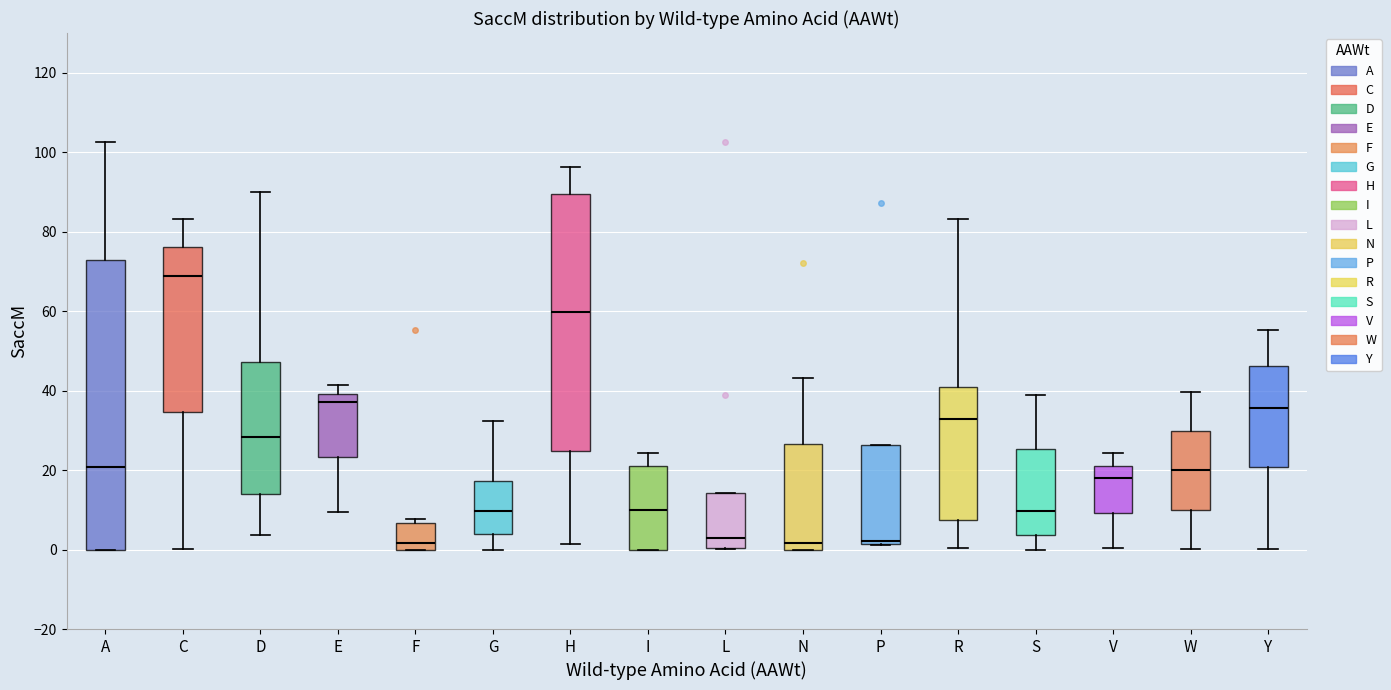

Reading left to right, read every box against the y-axis: the position of its median line, the range the box covers, and the ends of its whiskers. The values are not printed on the chart, so give them approximately, as read against the axis.

A: median 20, box 0 to 72, whiskers 0 to 102
C: median 68, box 34 to 76, whiskers 0 to 84
D: median 28, box 14 to 48, whiskers 4 to 90
E: median 38, box 24 to 40, whiskers 10 to 42
F: median 2, box 0 to 6, whiskers 0 to 8
G: median 10, box 4 to 18, whiskers 0 to 32
H: median 60, box 24 to 90, whiskers 2 to 96
I: median 10, box 0 to 22, whiskers 0 to 24
L: median 2, box 0 to 14, whiskers 0 to 14
N: median 2, box 0 to 26, whiskers 0 to 44
P: median 2 (just above the box's lower edge), box 2 to 26, whiskers 2 to 26
R: median 32, box 8 to 40, whiskers 0 to 84
S: median 10, box 4 to 26, whiskers 0 to 38
V: median 18, box 10 to 22, whiskers 0 to 24
W: median 20, box 10 to 30, whiskers 0 to 40
Y: median 36, box 20 to 46, whiskers 0 to 56